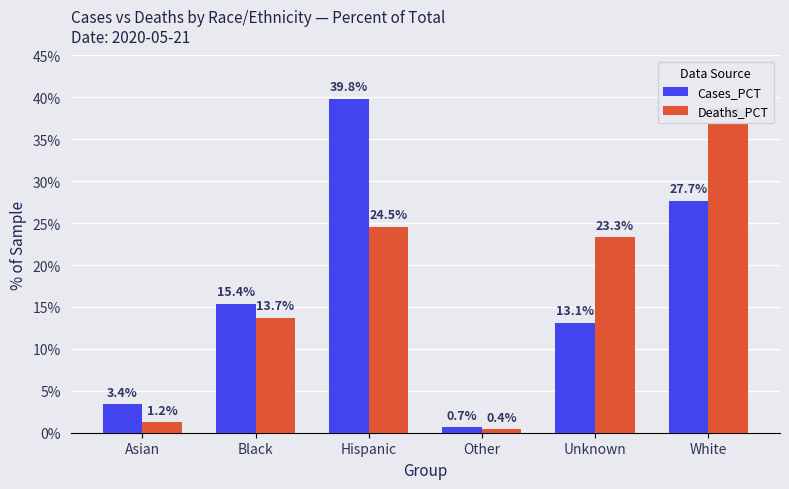

Rank the series at White from lowest to highest value.

Cases_PCT, Deaths_PCT